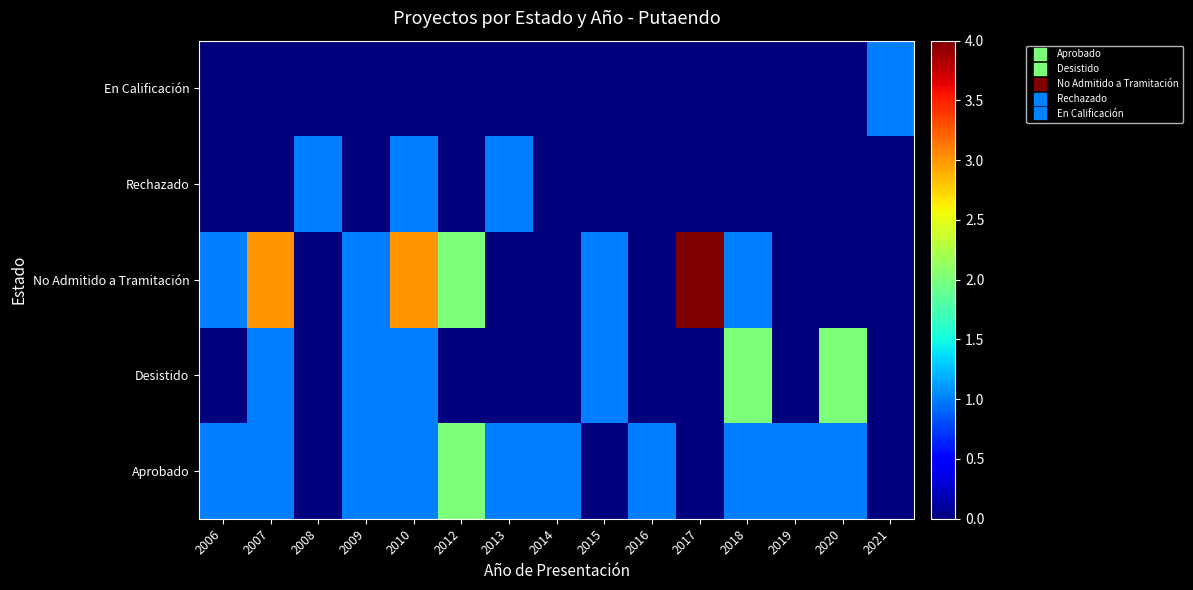

Which has a higher value, 2016 or 2018?

2016